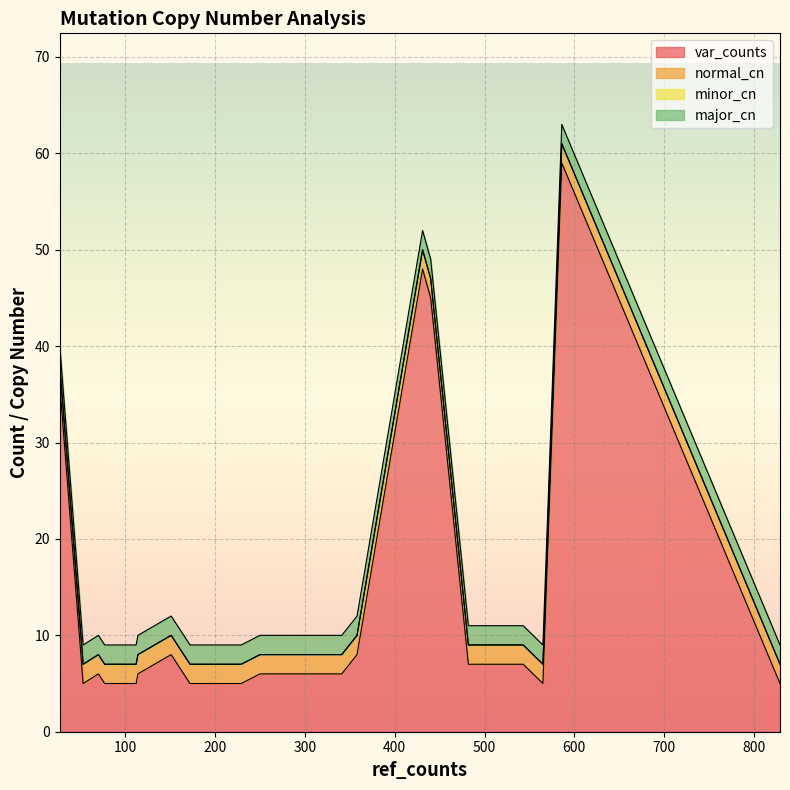

Which series has the widest spread of values?

var_counts